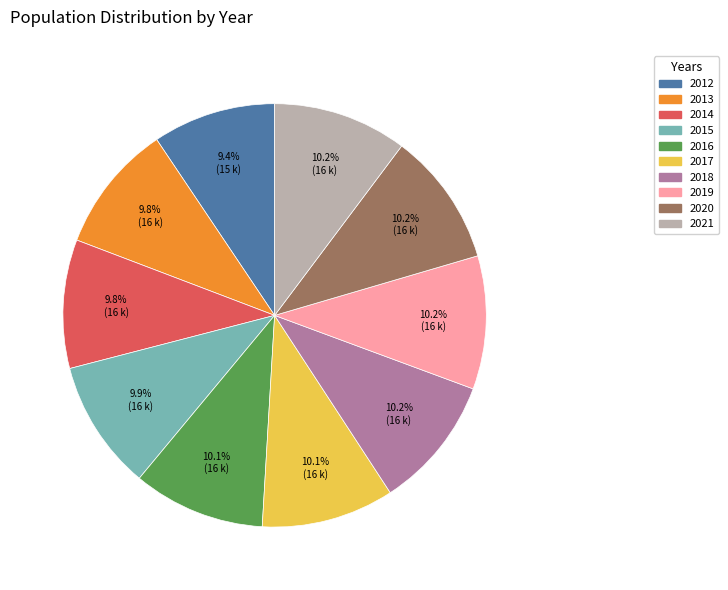

The 2021 slice represents 2% of the pie. True or false?

False